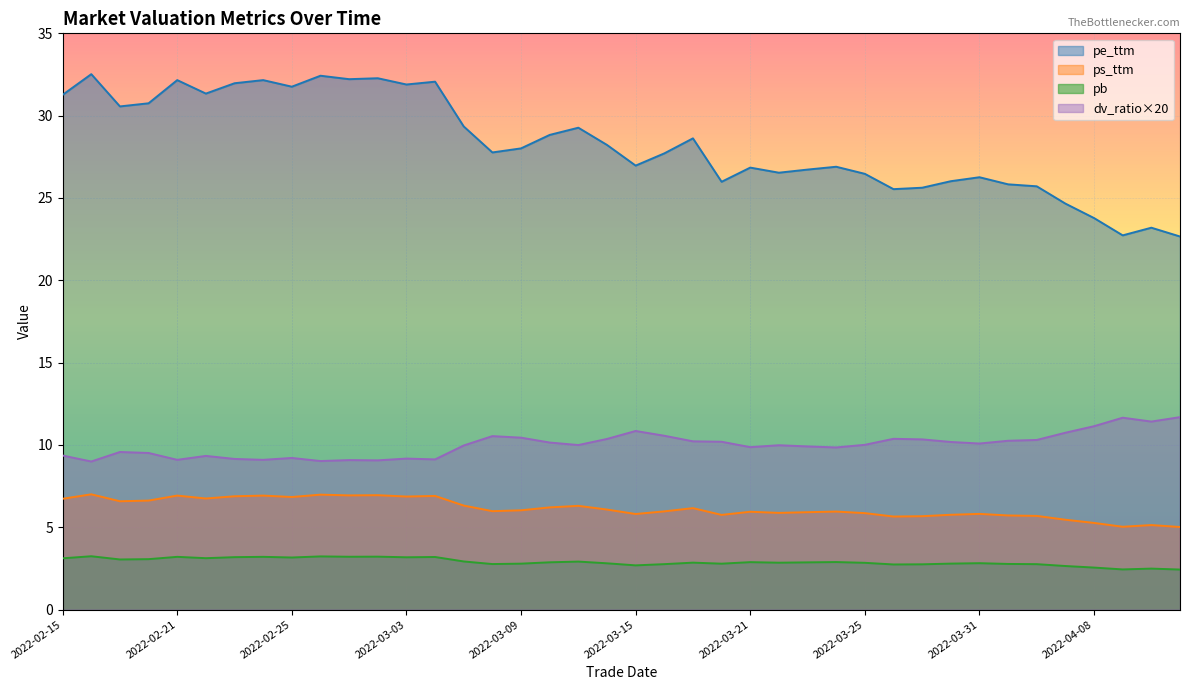

Which series has the largest total across all categories?

pe_ttm